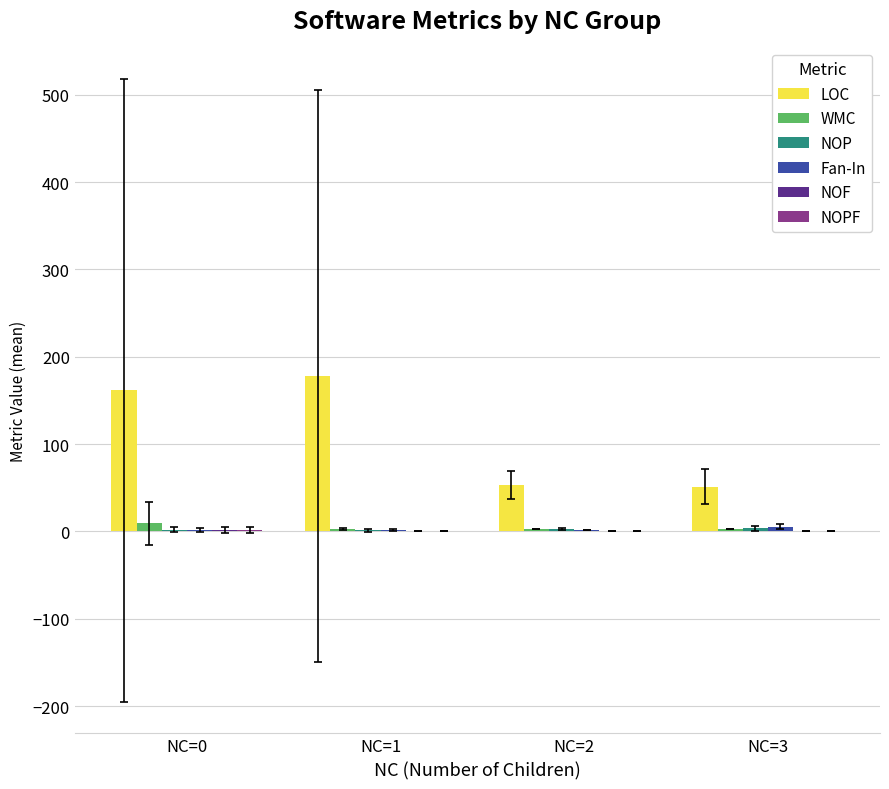

Is the value of LOC at NC=3 greater than the value of WMC at NC=3?

Yes